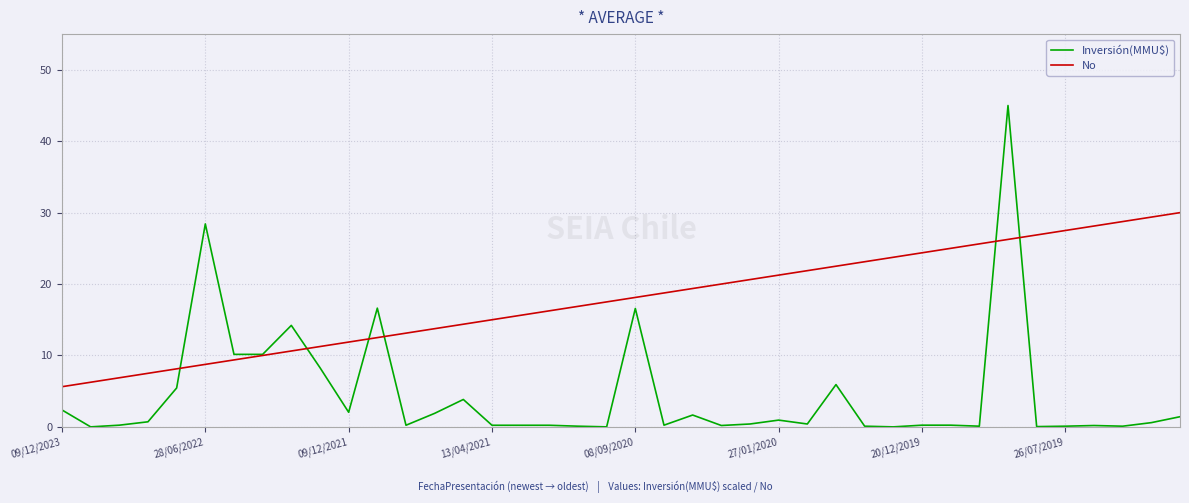

What is the greatest value displayed?

45.0